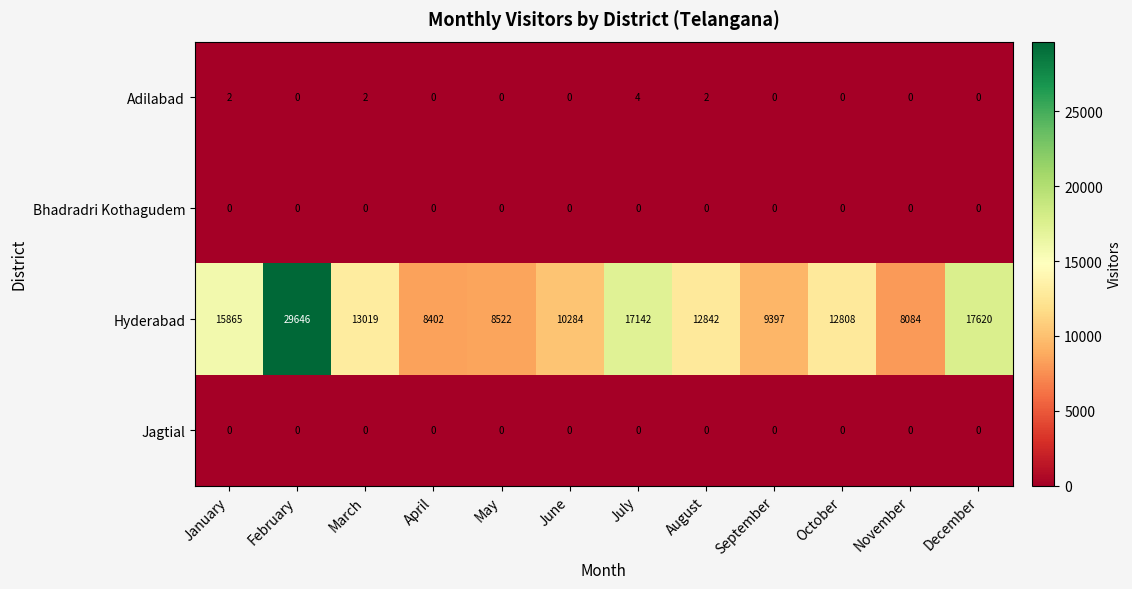

What is the difference between the Hyderabad values at September and August?

3445